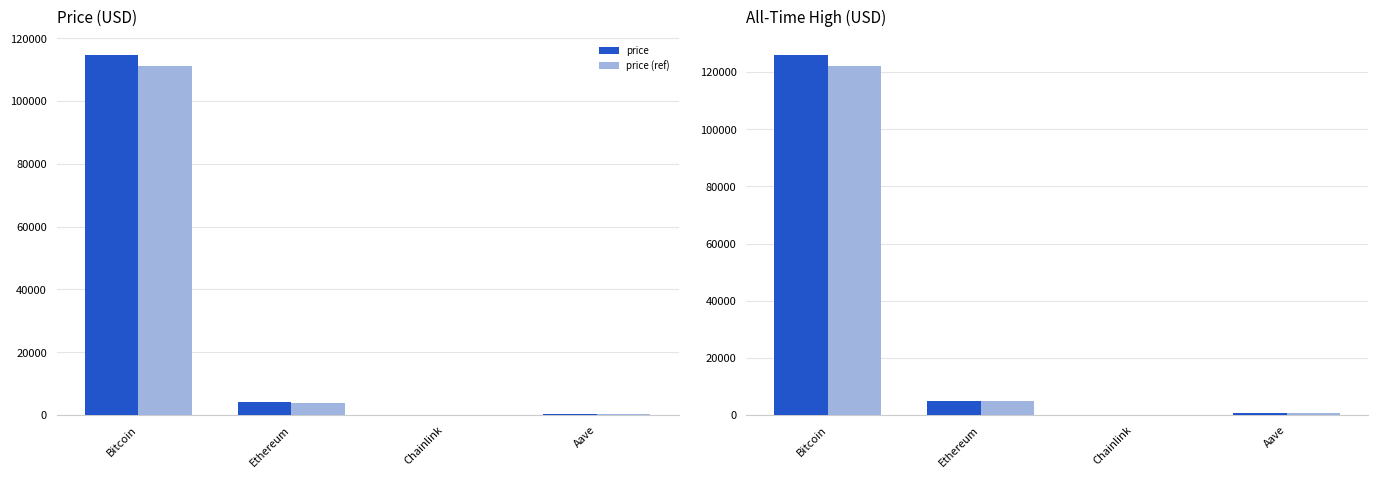

Which category has the highest value in the price (ref) series?

Bitcoin